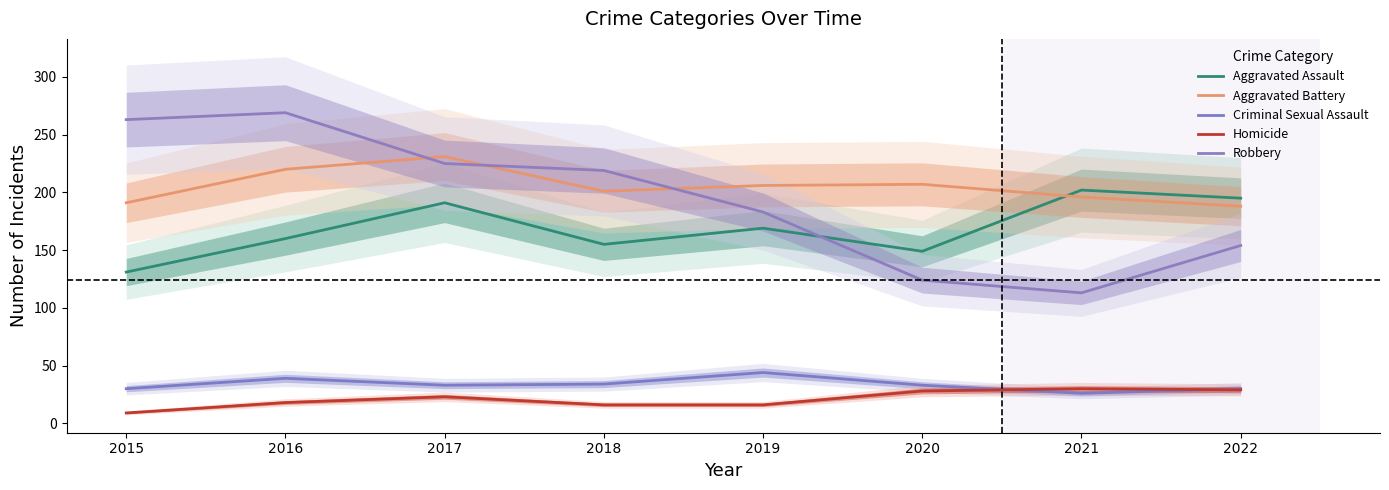

Rank the series by their maximum value, from highest to lowest.

Robbery, Aggravated Battery, Aggravated Assault, Criminal Sexual Assault, Homicide